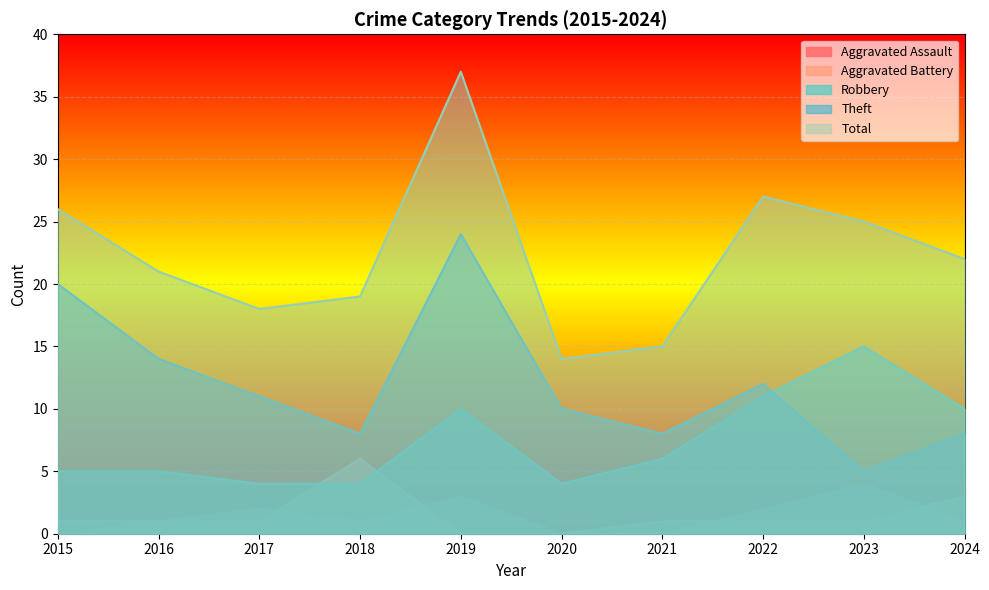

List the series in order of their peak value, highest first.

Total, Theft, Robbery, Aggravated Battery, Aggravated Assault